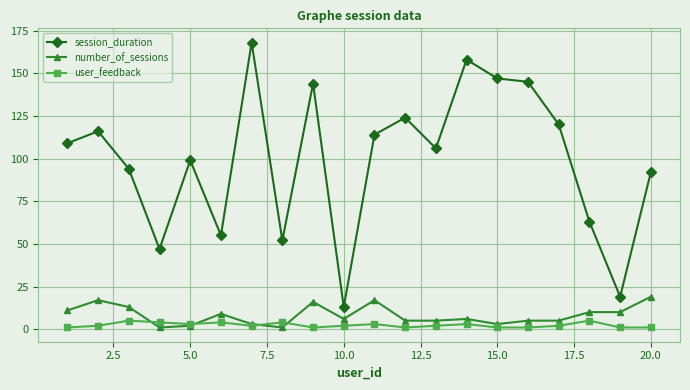

True or false: number_of_sessions has more than 0 points higher than both neighbors.

True